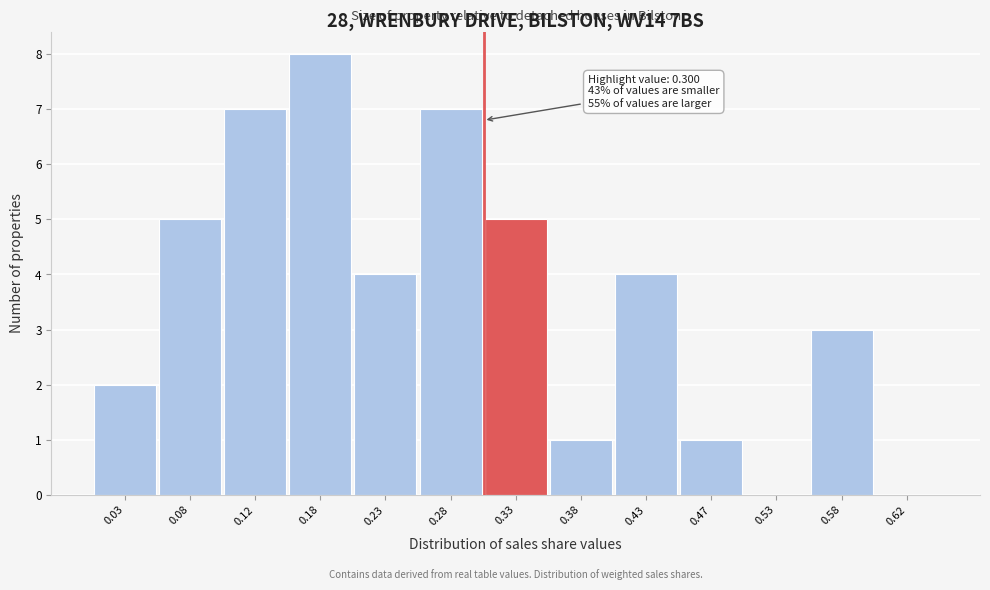

Over which range of the x-axis is the bar tallest?

0.15 to 0.20